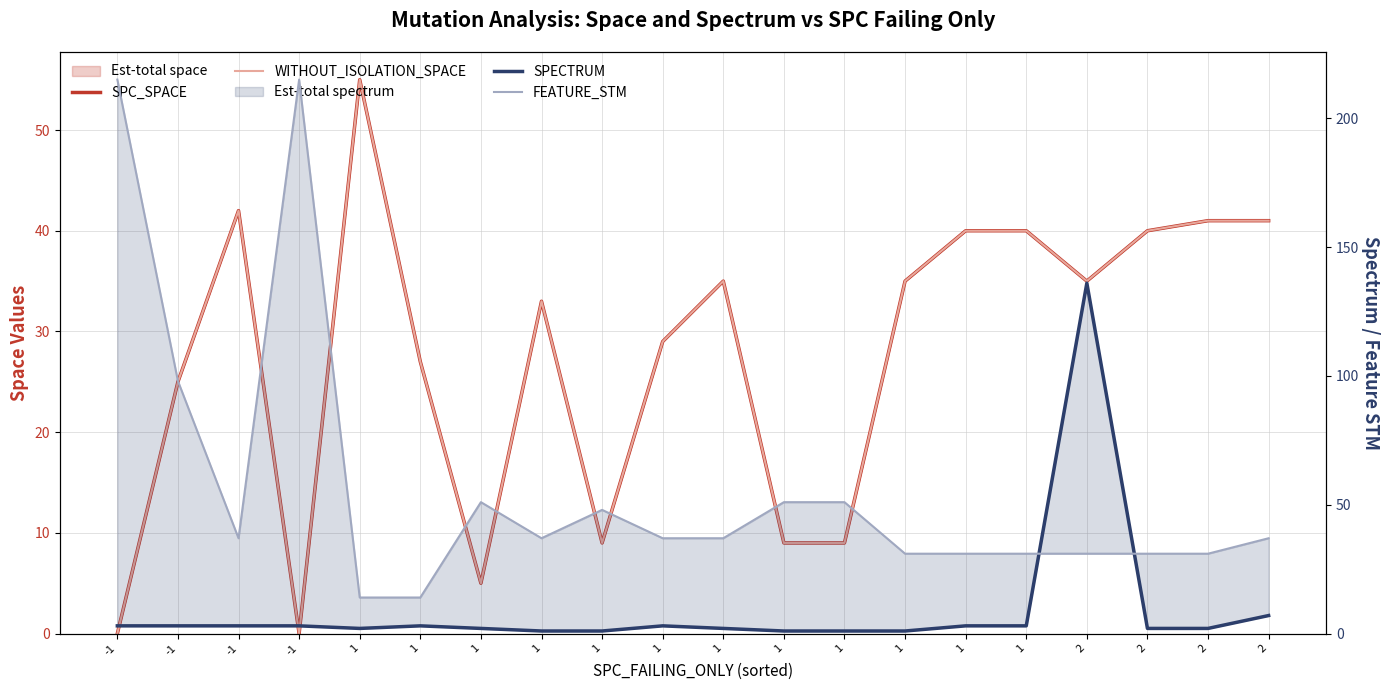

What is the greatest value displayed?

215